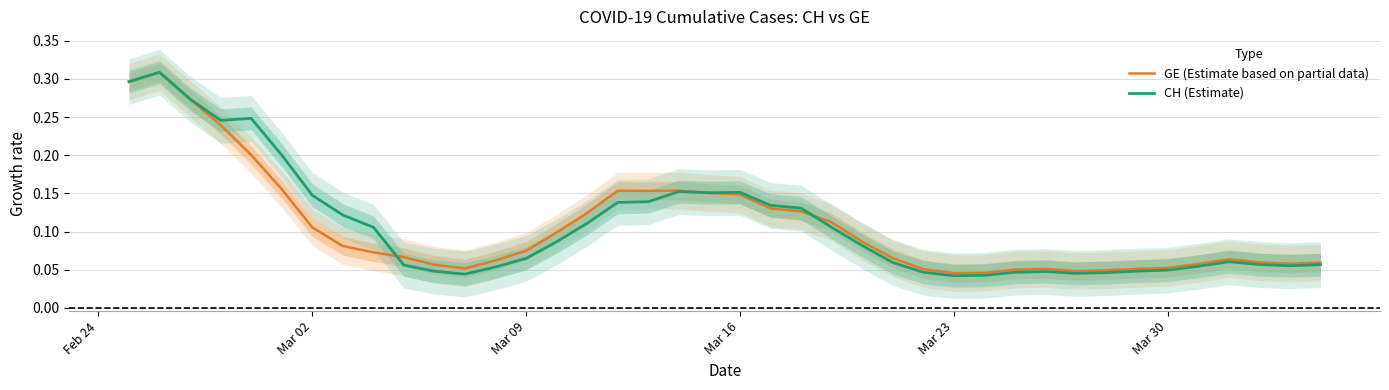

What are all the series names shown in the legend?

GE (Estimate based on partial data), CH (Estimate)